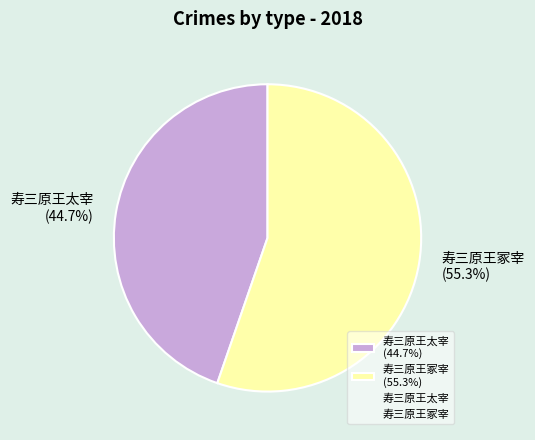

Is 寿三原王冢宰 the majority of the pie?

Yes